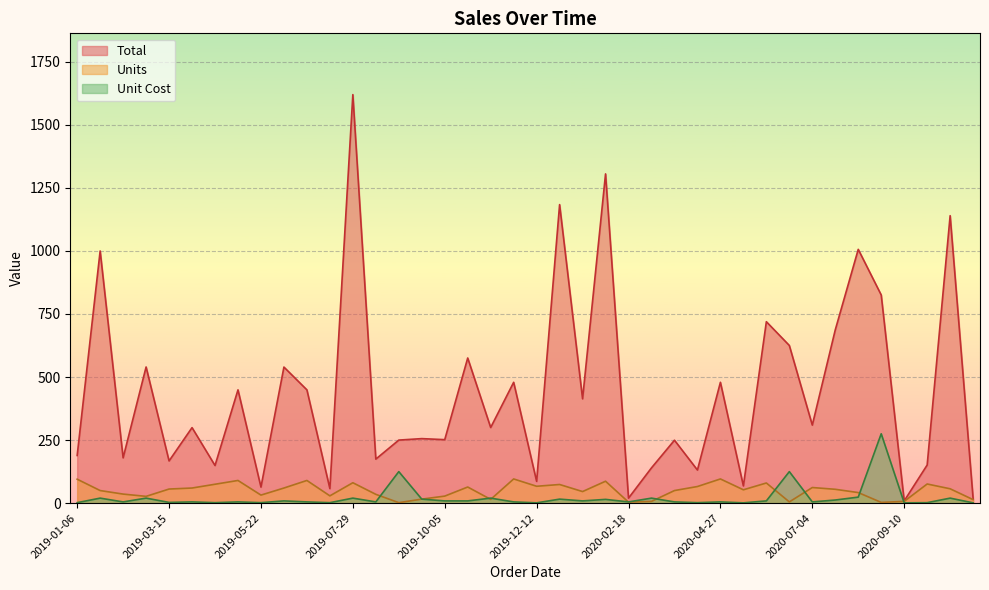

How many data points in Unit Cost are less than 4?

11